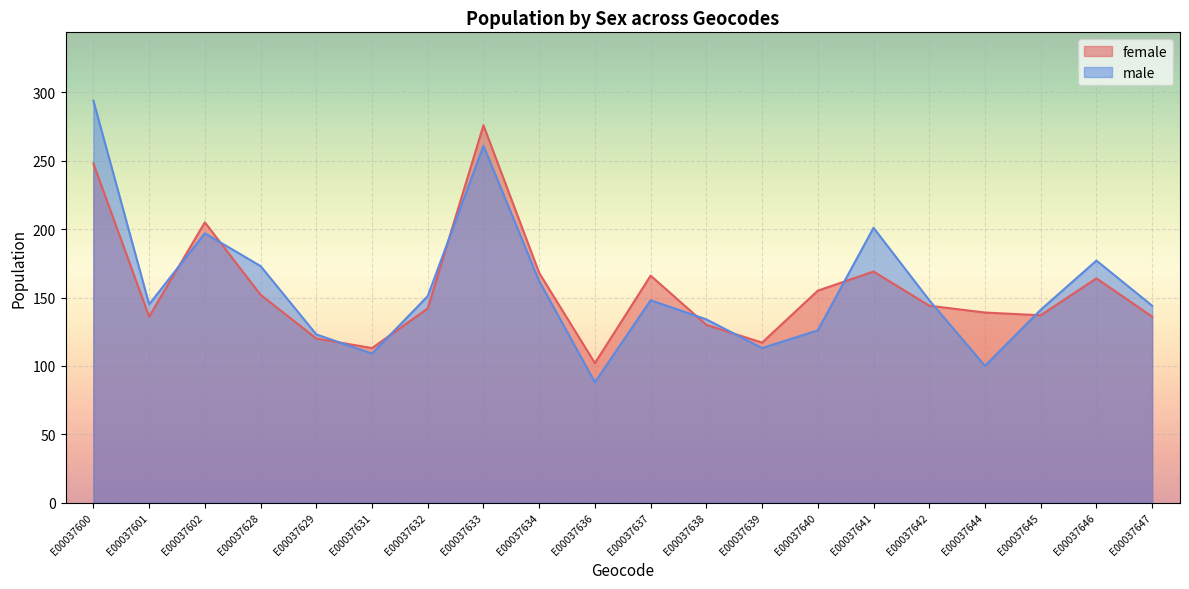

True or false: male has a value of 197 at E00037602.

True